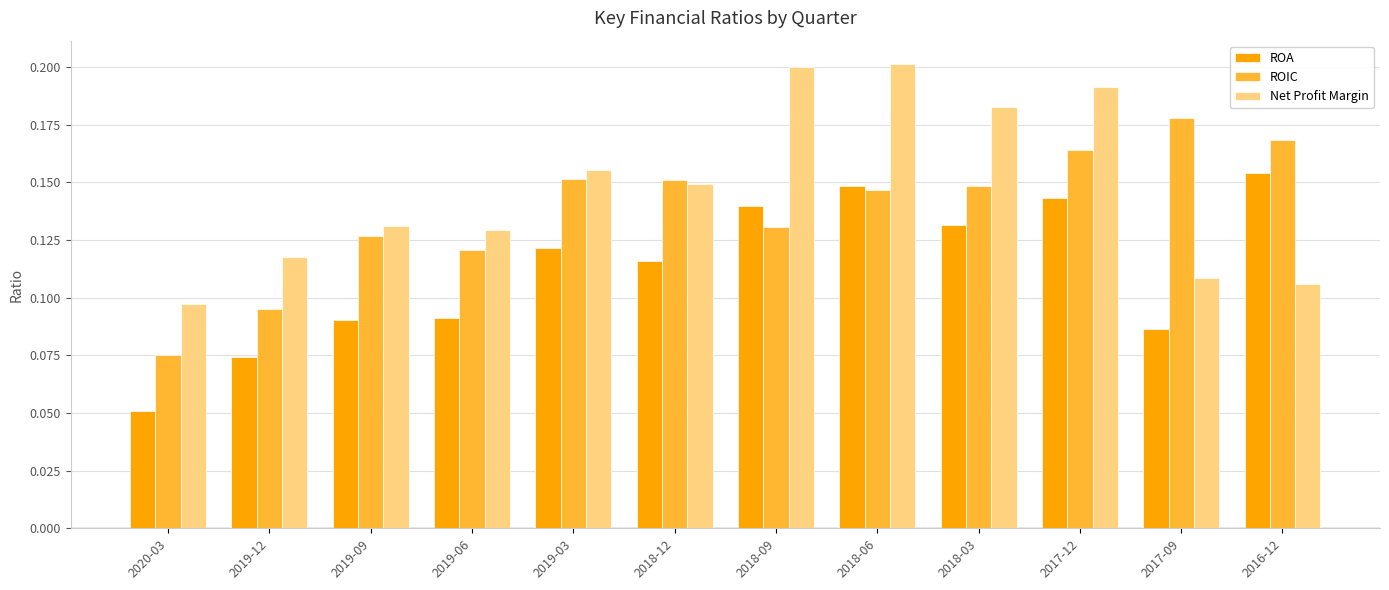

List the series in order of their peak value, lowest first.

ROA, ROIC, Net Profit Margin